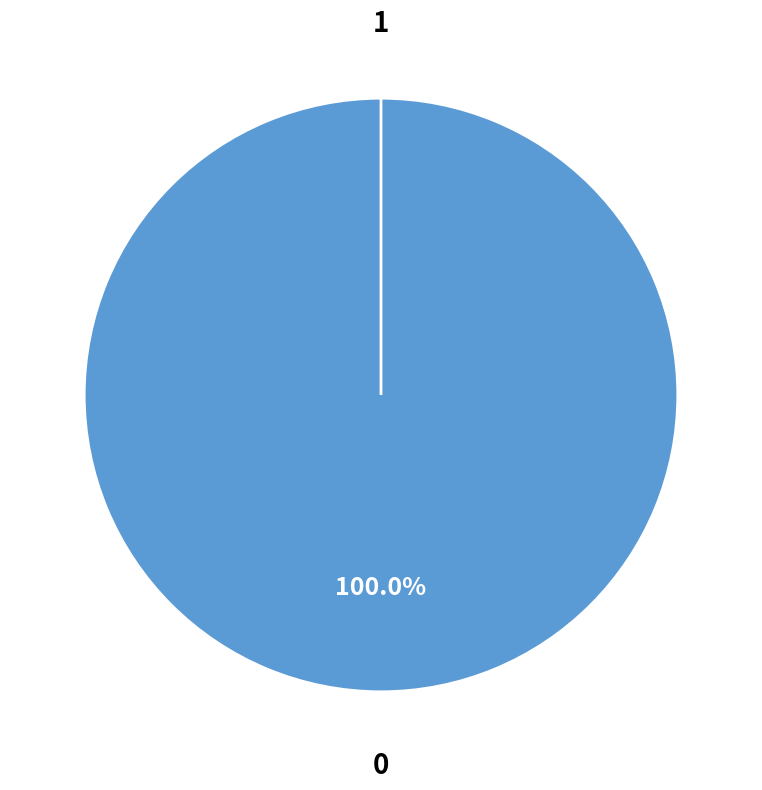

True or false: 1 accounts for 0% of the total.

True